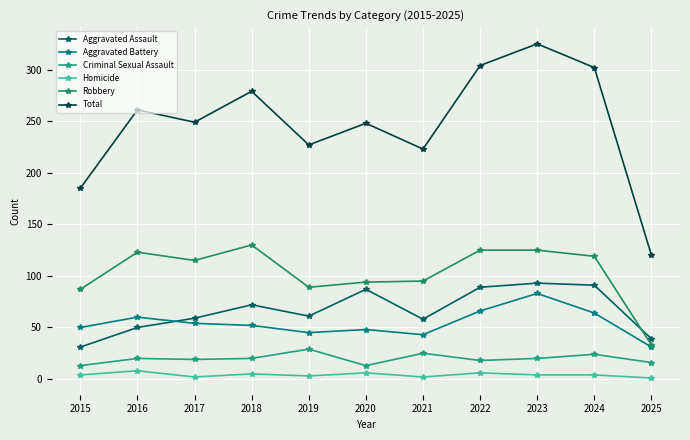

True or false: Robbery has a value of 23 at 2020.

False